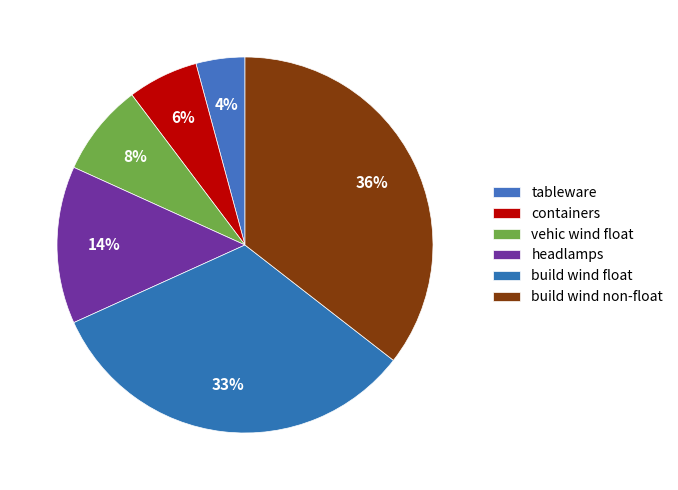

How many slices are in this pie chart?

6